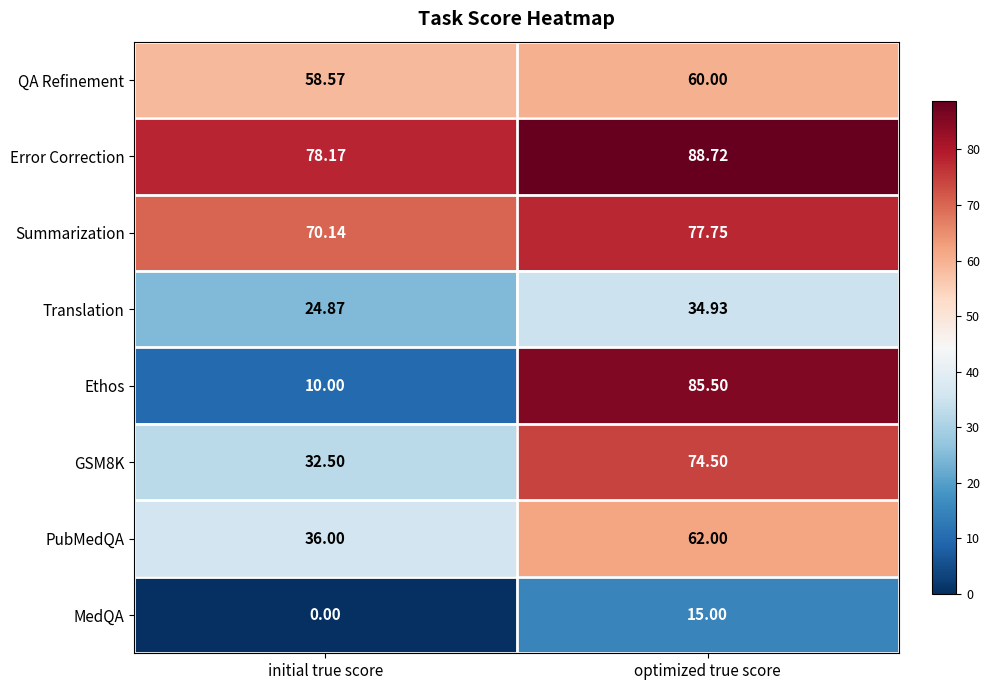

At which category is the sum across all series the highest?

optimized true score